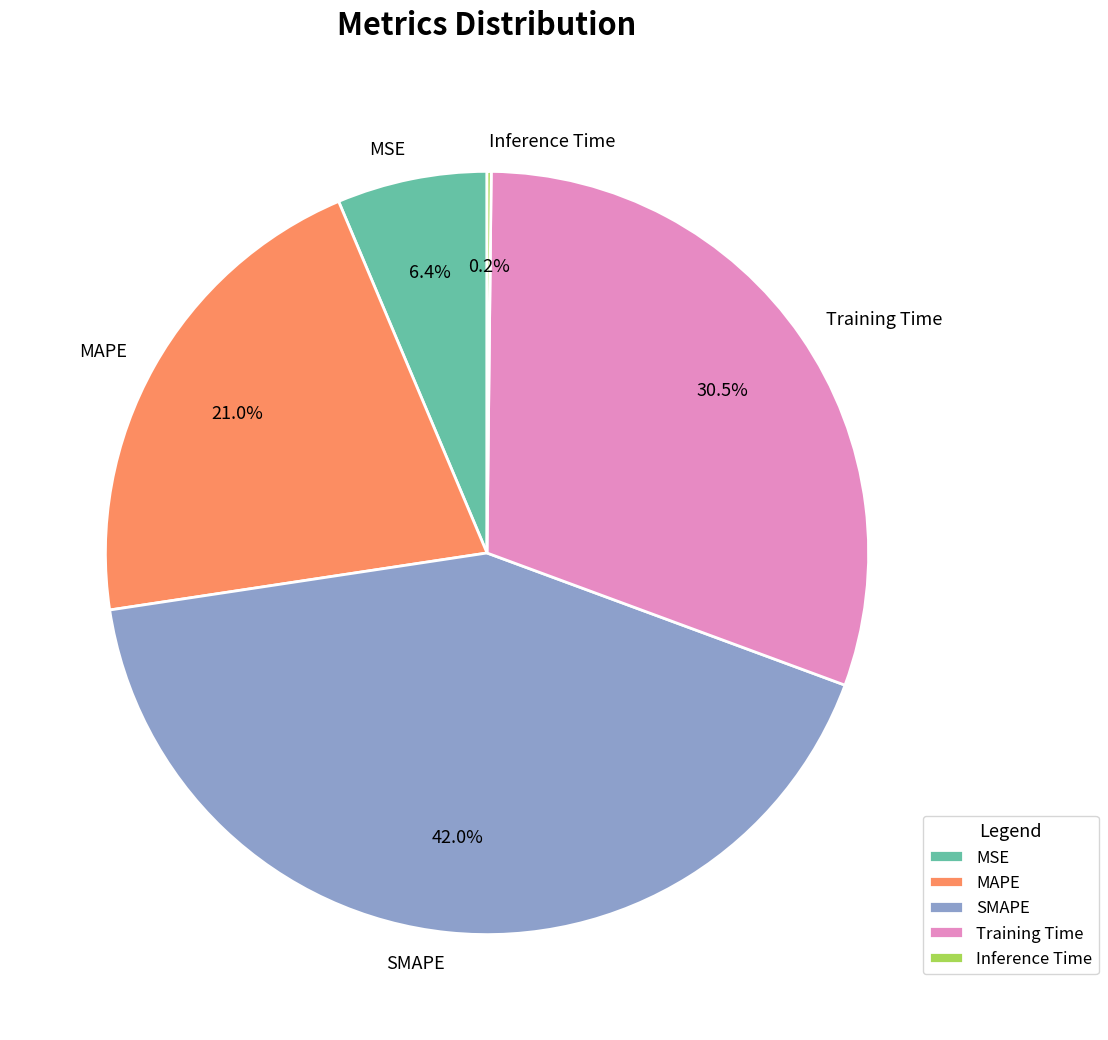

Which slice is the largest?

SMAPE